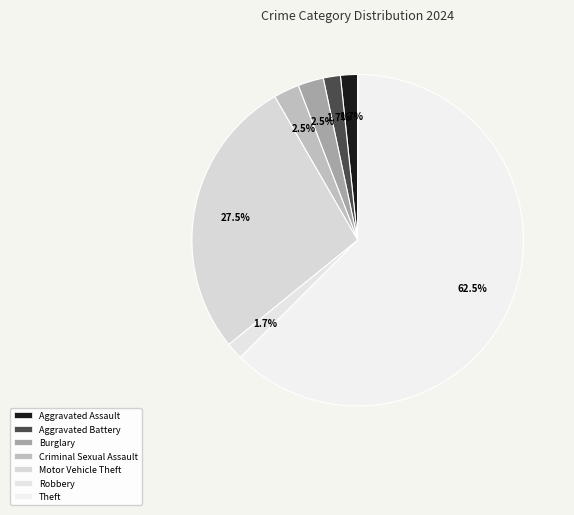

What percentage do Criminal Sexual Assault and Robbery together represent?

4.2%